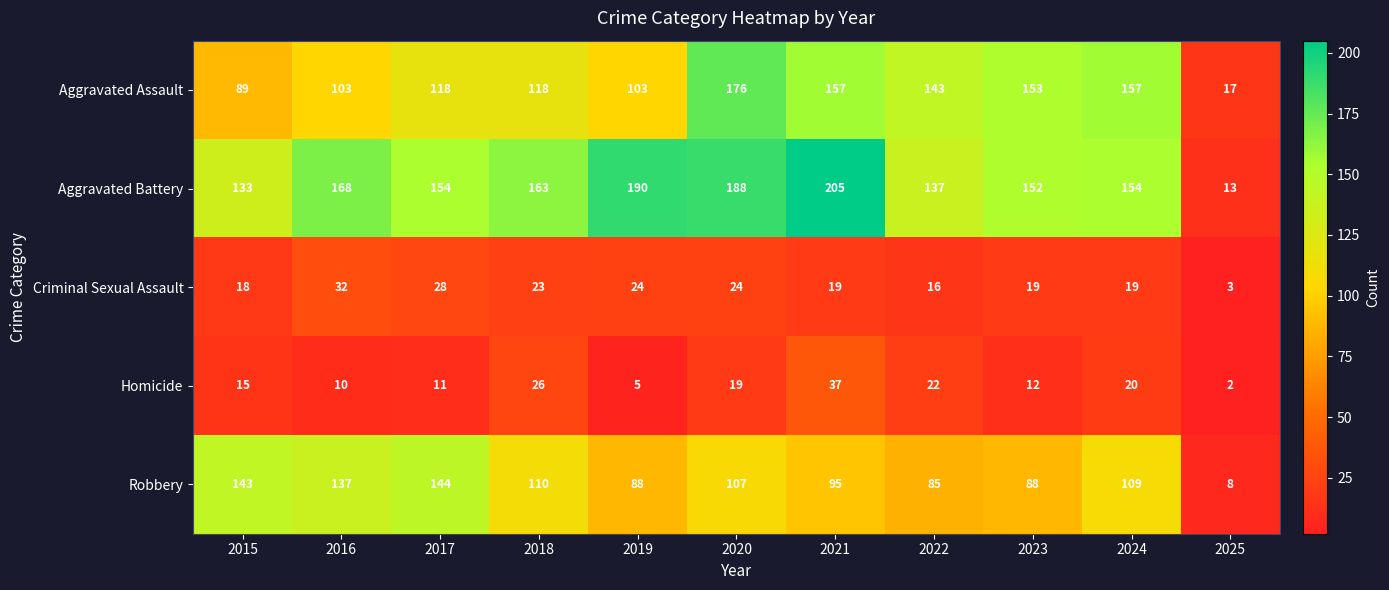

Count the number of categories in the chart.

11